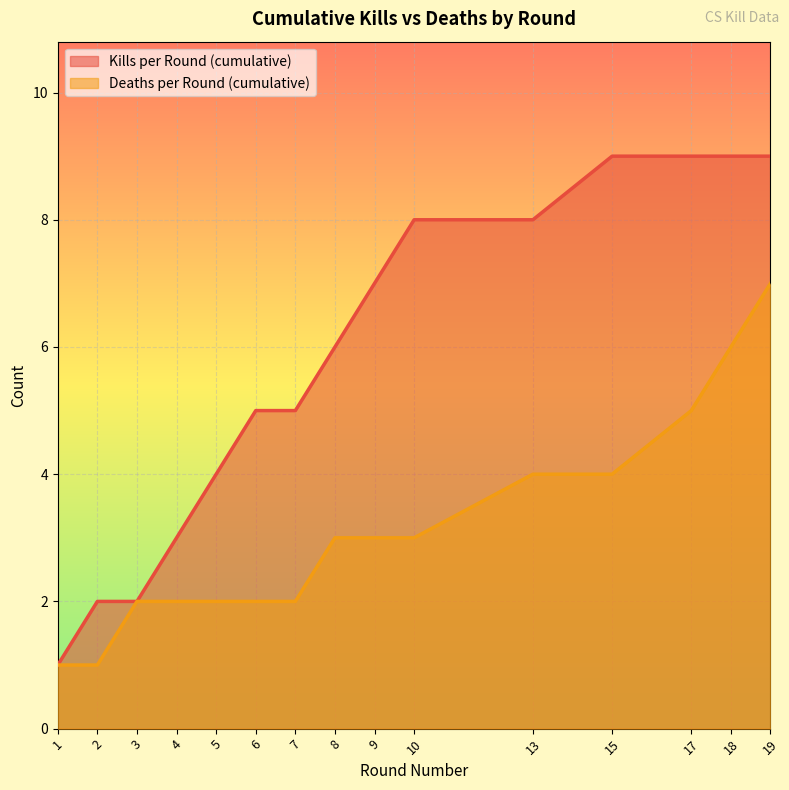

List the labels in order of Deaths per Round (cumulative) value, largest first.

19, 18, 17, 13, 15, 8, 9, 10, 3, 4, 5, 6, 7, 1, 2